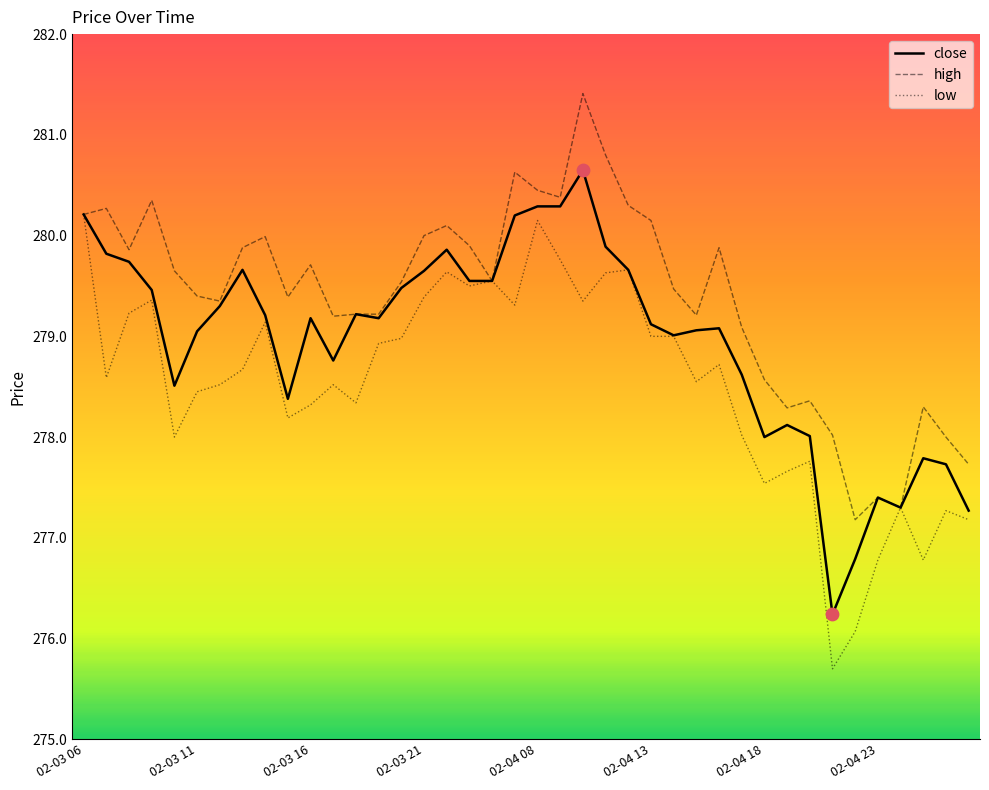

Which series has the largest total across all categories?

high